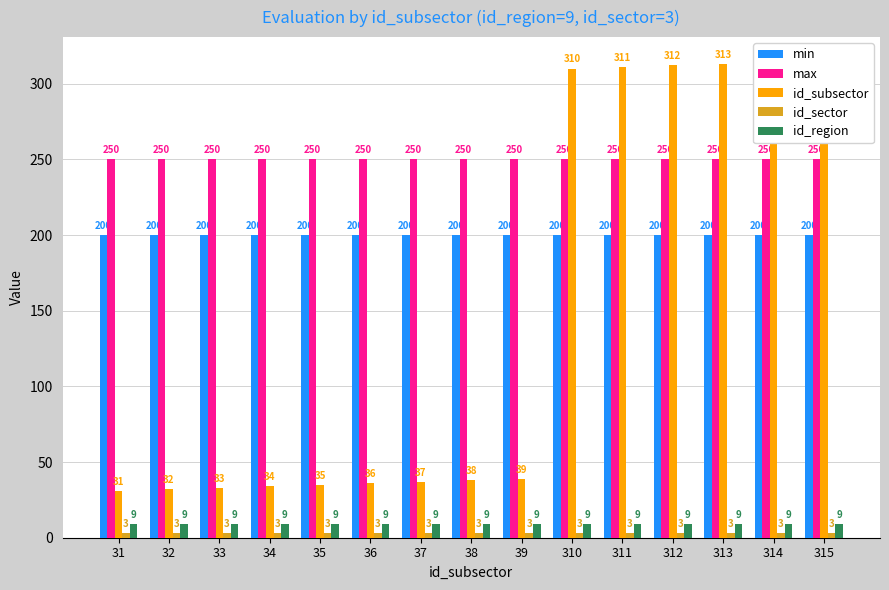

Which label corresponds to the largest value in the chart?

315